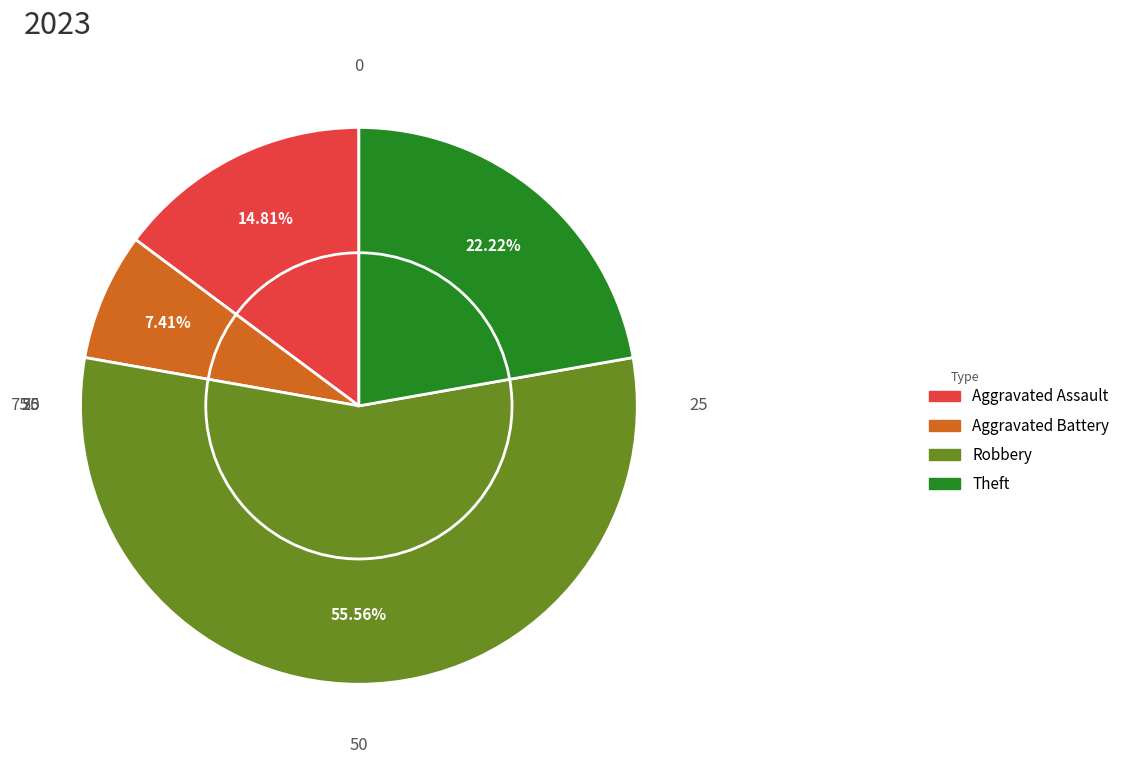

Does any single category account for the majority?

Yes